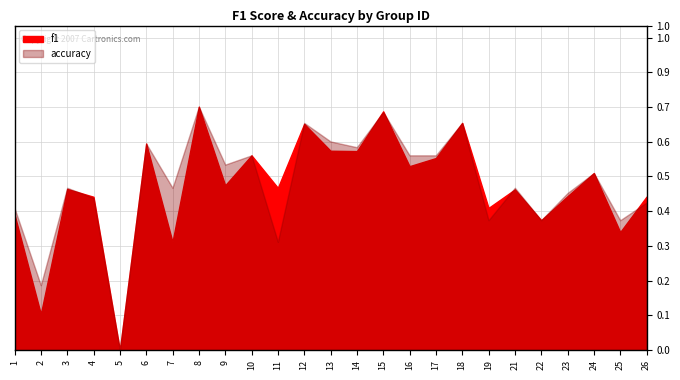

Rank the series by their average value, from lowest to highest.

f1, accuracy